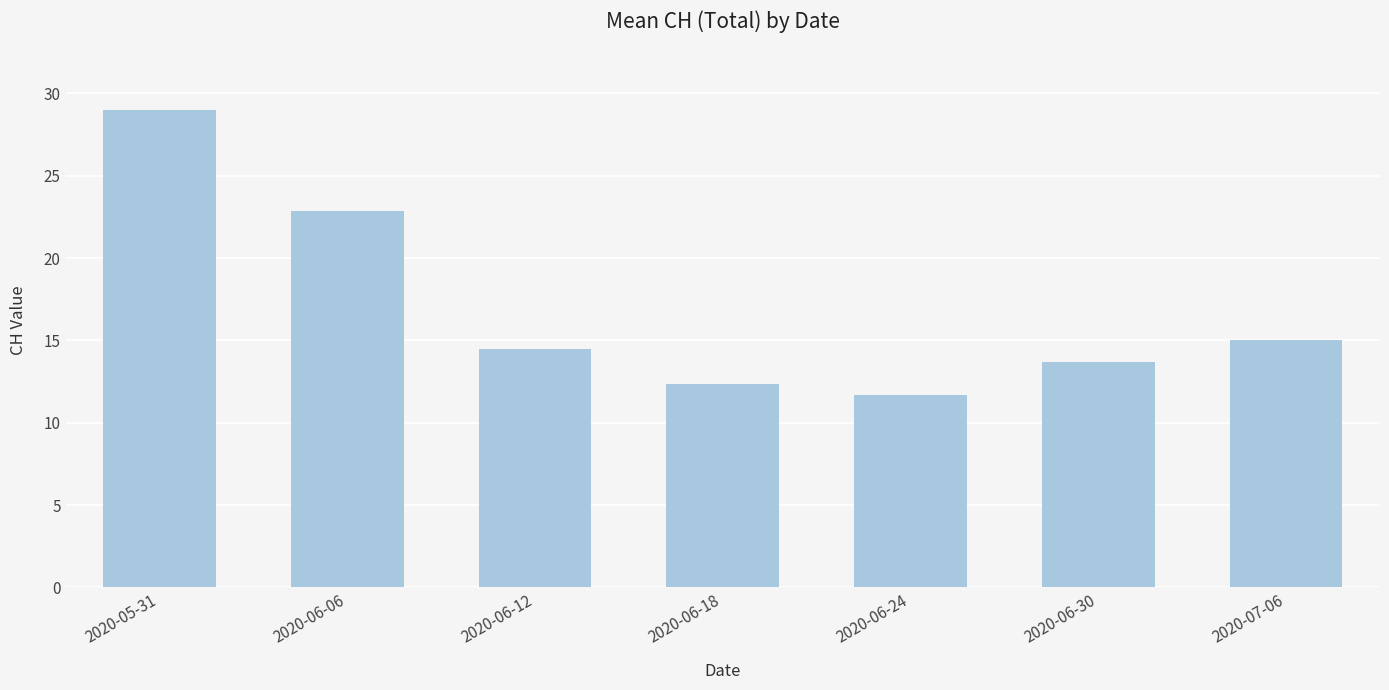

Which has a higher value, 2020-06-12 or 2020-05-31?

2020-05-31